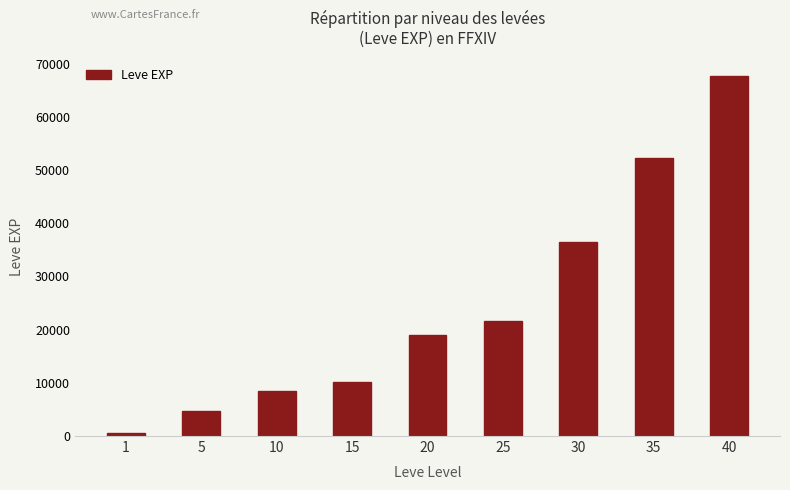

Approximately how many times larger is the value at 30 compared to 1?

57.8